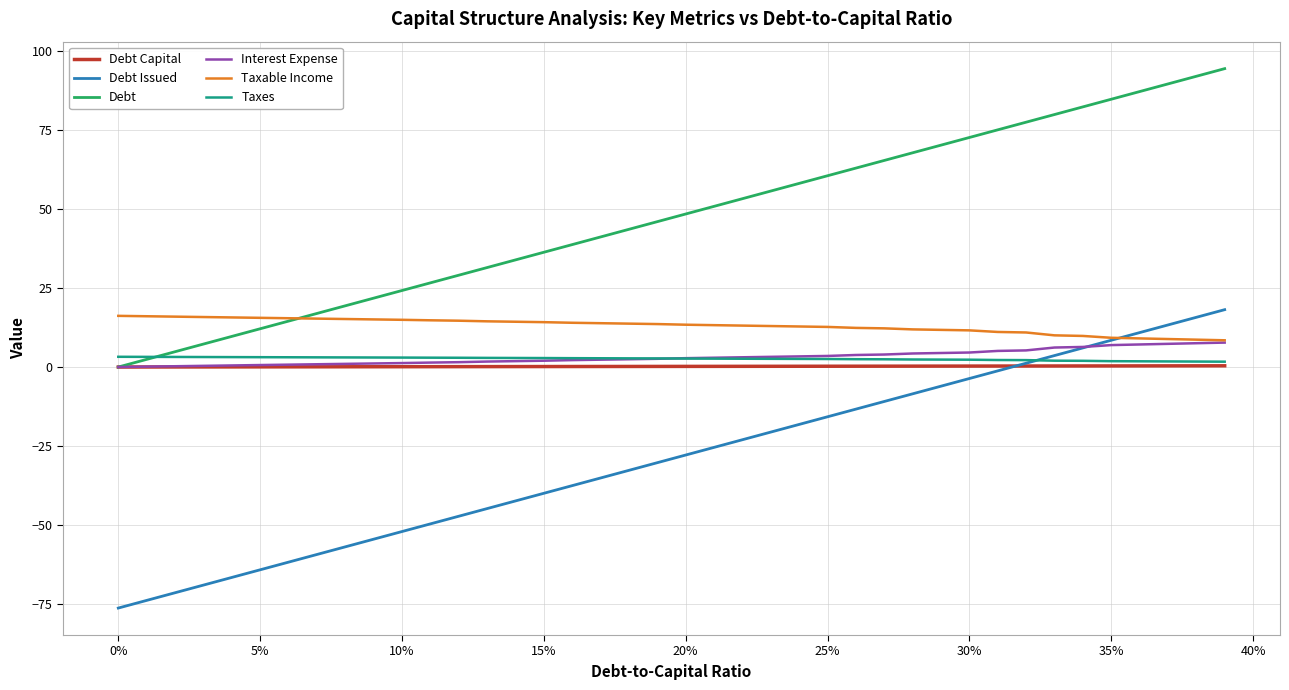

What is the minimum value shown in the chart?

-76.3